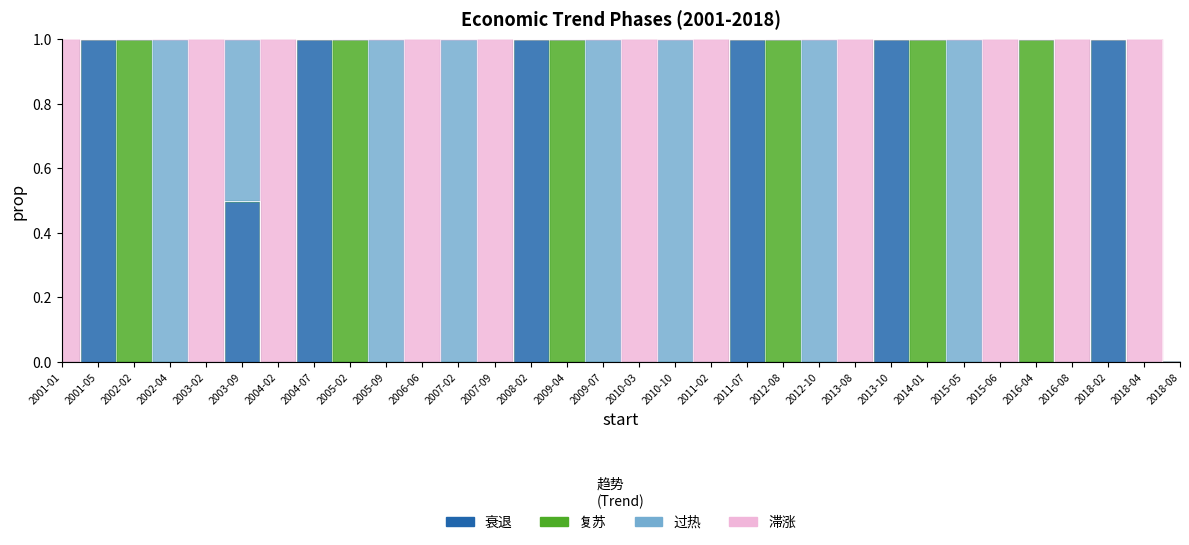

List the series in order of their overall mean, highest first.

滞涨, 过热, 衰退, 复苏